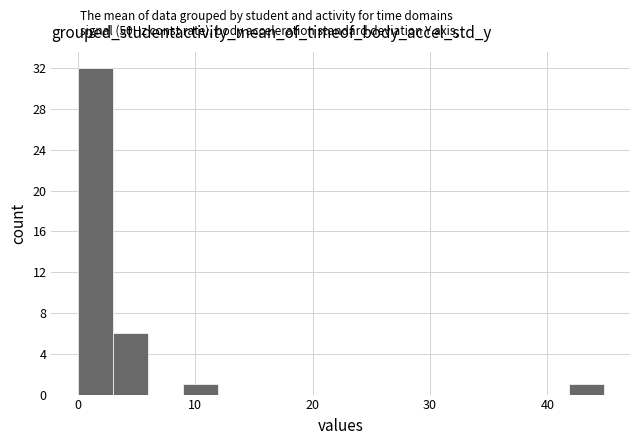

Around what value on the x-axis is the tallest bar? Give the approximate position of its centre, as read against the axis.

1